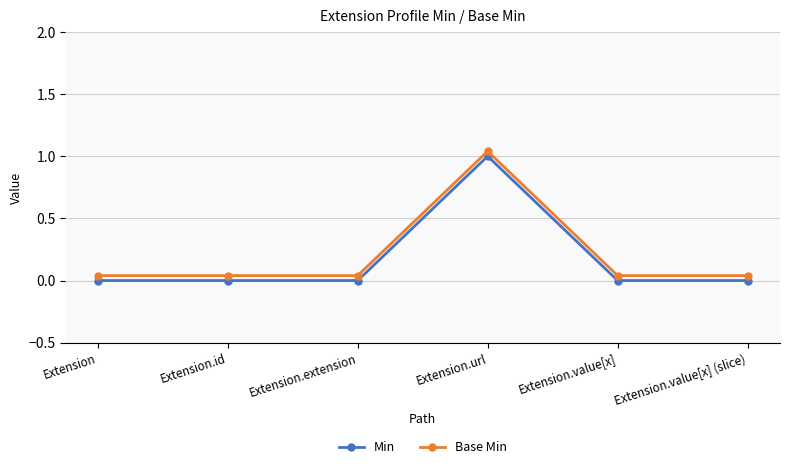

Between Extension.url and Extension.value[x] (slice), which series saw the biggest shift?

Min